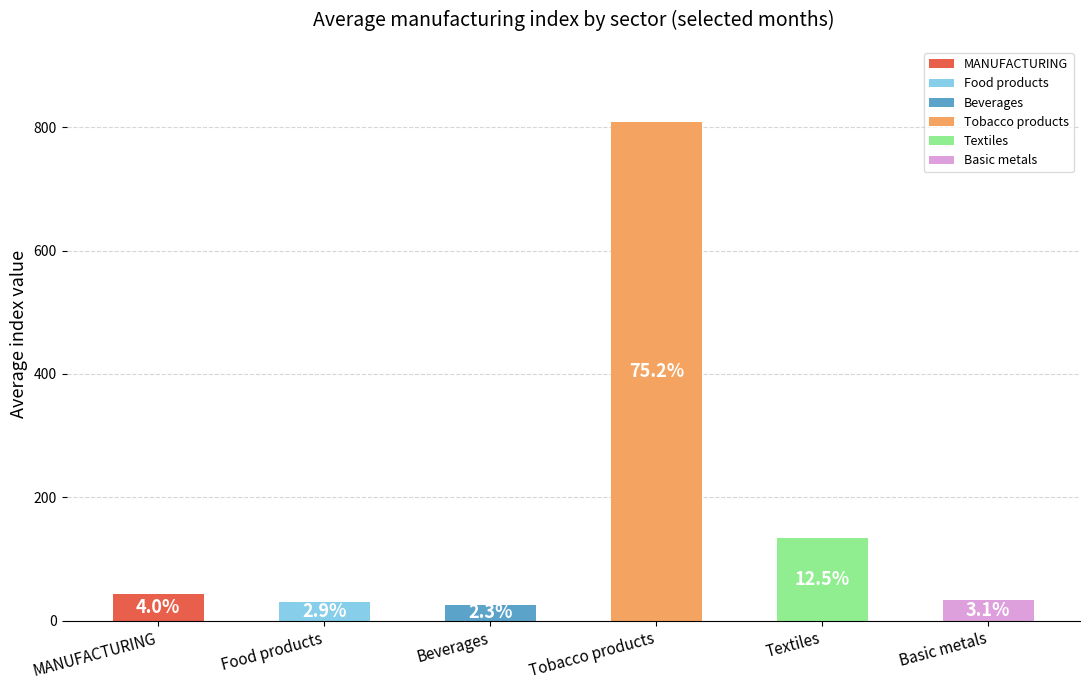

How many bars are there in each group?

6